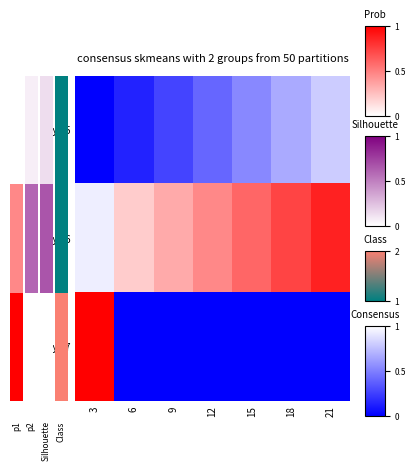

Reading left to right, what are all the values shown in this chart?

day 25: 3=0.0	6=0.1	9=0.1	12=0.2	15=0.3	18=0.3	21=0.4
day 26: 3=0.5	6=0.6	9=0.7	12=0.7	15=0.8	18=0.9	21=0.9
day 27: 3=1.0	6=0.0	9=0.0	12=0.0	15=0.0	18=0.0	21=0.0